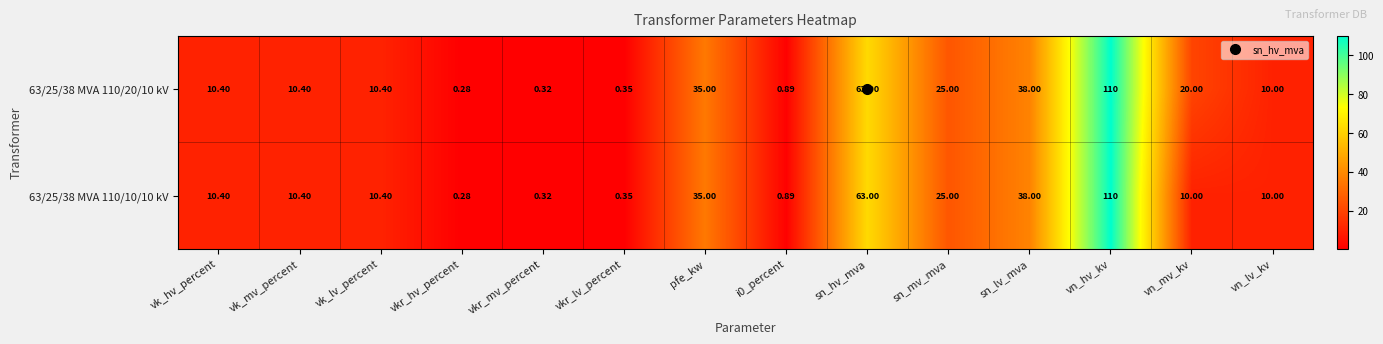

Is the value of 63/25/38 MVA 110/10/10 kV at sn_mv_mva greater than the value of 63/25/38 MVA 110/20/10 kV at vk_mv_percent?

Yes